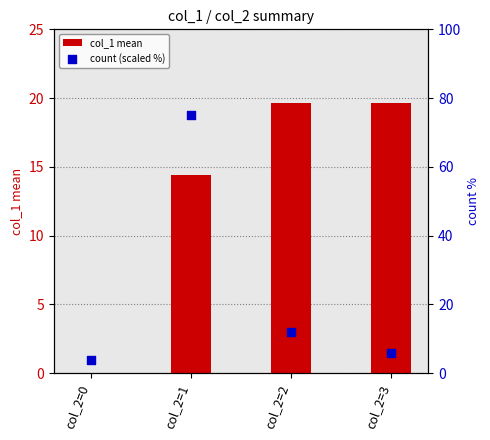

Is the value of count (scaled %) at col_2=2 greater than the value of col_1 mean at col_2=3?

No